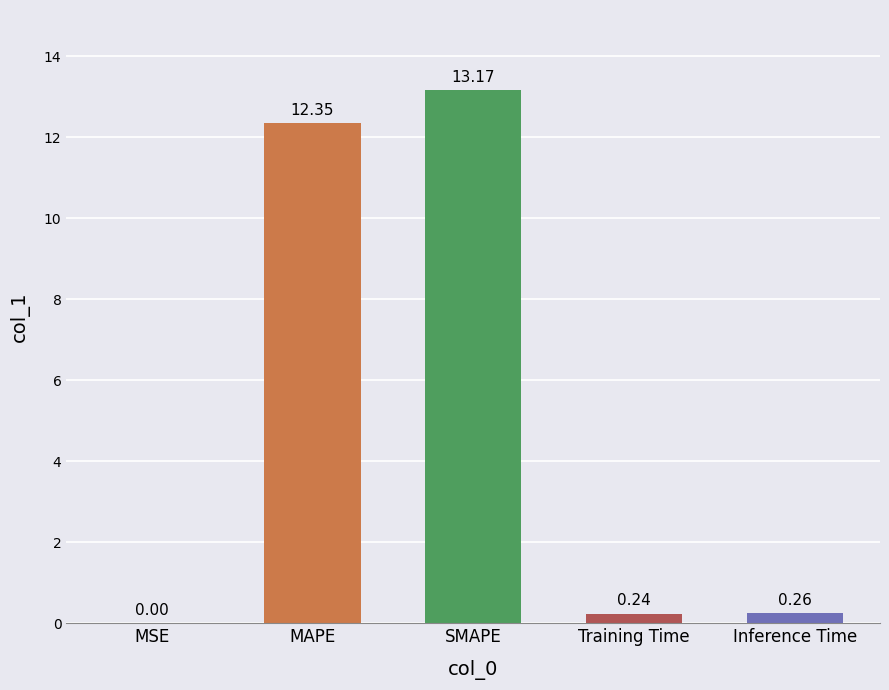

What is the change in value from SMAPE to Inference Time?

-12.9